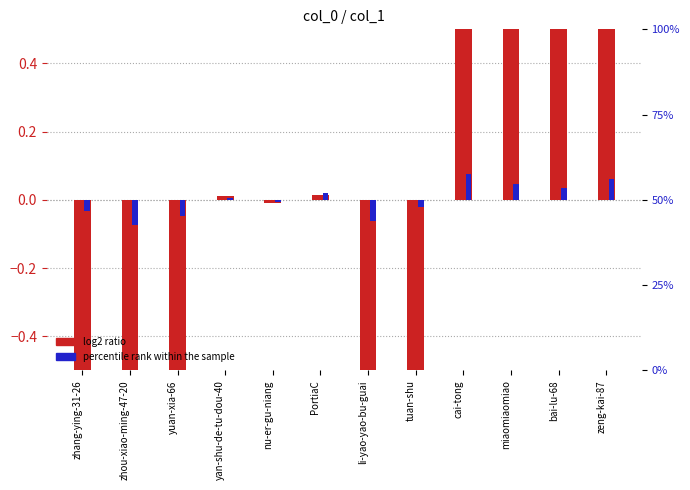

True or false: log2 ratio has a value of -4.4 at li-yao-yao-bu-guai.

False